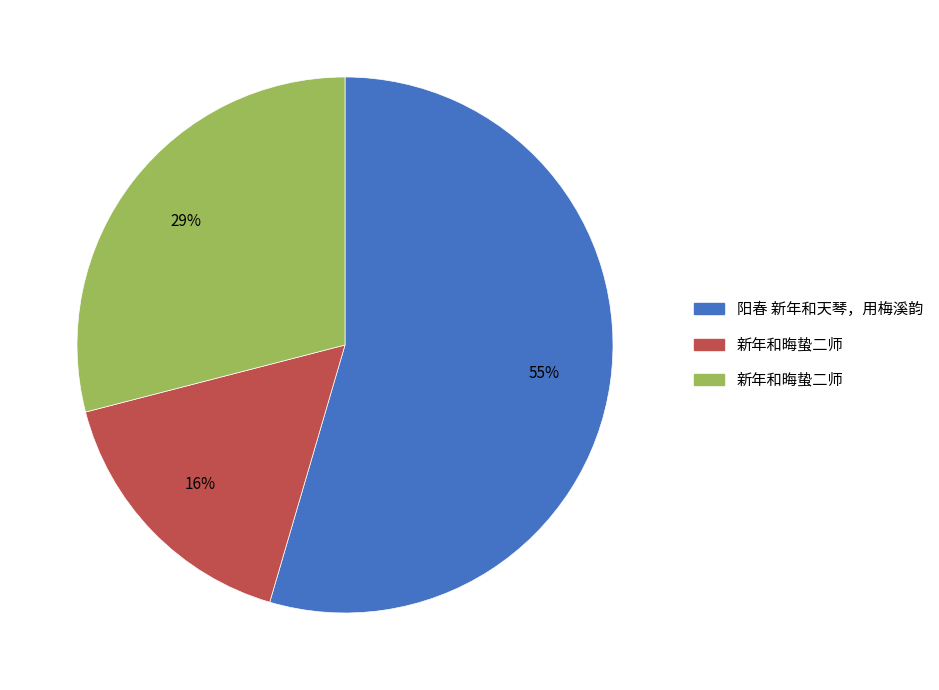

Does any single category account for the majority?

Yes